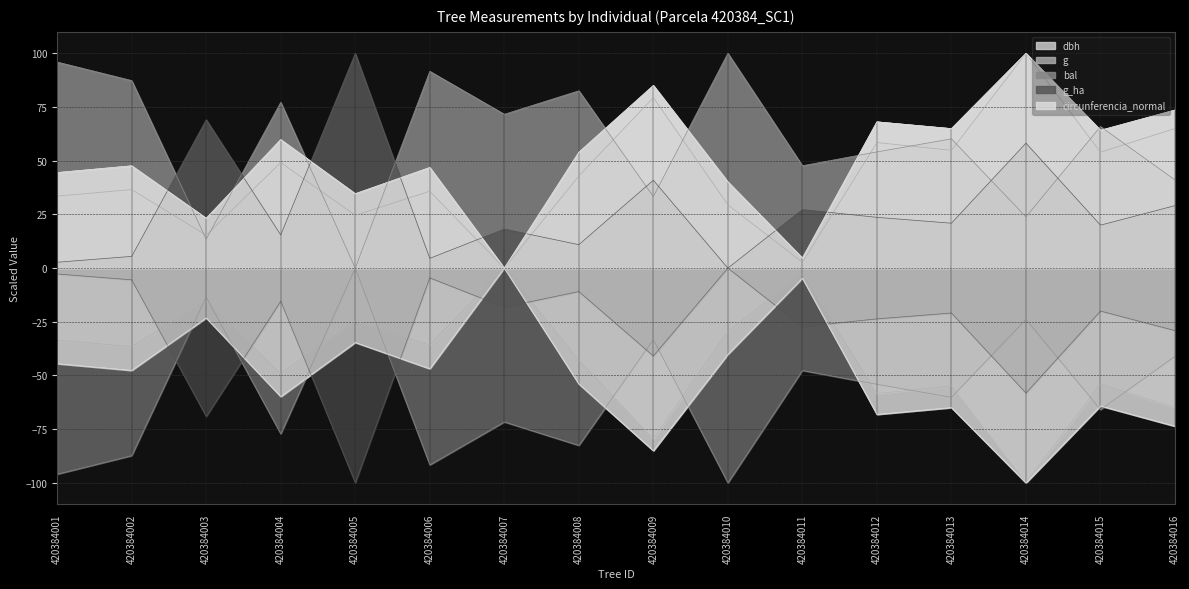

Reading right to left, transcribe all the data shown in this chart.

dbh: 420384016=73.6	420384015=64.2	420384014=100.0	420384013=65.0	420384012=68.1	420384011=4.7	420384010=40.2	420384009=85.0	420384008=53.9	420384007=0.0	420384006=46.9	420384005=34.6	420384004=59.8	420384003=23.2	420384002=47.6	420384001=44.5
g: 420384016=65.0	420384015=54.0	420384014=100.0	420384013=54.9	420384012=58.5	420384011=2.7	420384010=29.5	420384009=79.4	420384008=42.9	420384007=0.0	420384006=35.8	420384005=24.6	420384004=49.2	420384003=15.3	420384002=36.6	420384001=33.5
bal: 420384016=41.1	420384015=65.9	420384014=23.9	420384013=60.2	420384012=54.1	420384011=47.7	420384010=100.0	420384009=33.3	420384008=82.6	420384007=71.6	420384006=91.6	420384005=0.0	420384004=77.2	420384003=13.5	420384002=87.3	420384001=95.9
g_ha: 420384016=29.1	420384015=20.0	420384014=58.2	420384013=20.9	420384012=23.6	420384011=27.3	420384010=0.0	420384009=40.9	420384008=10.9	420384007=18.2	420384006=4.5	420384005=100.0	420384004=15.5	420384003=69.1	420384002=5.5	420384001=2.7
circunferencia_normal: 420384016=73.6	420384015=64.2	420384014=100.0	420384013=65.0	420384012=68.1	420384011=4.7	420384010=40.2	420384009=85.0	420384008=53.9	420384007=0.0	420384006=46.9	420384005=34.6	420384004=59.8	420384003=23.2	420384002=47.6	420384001=44.5